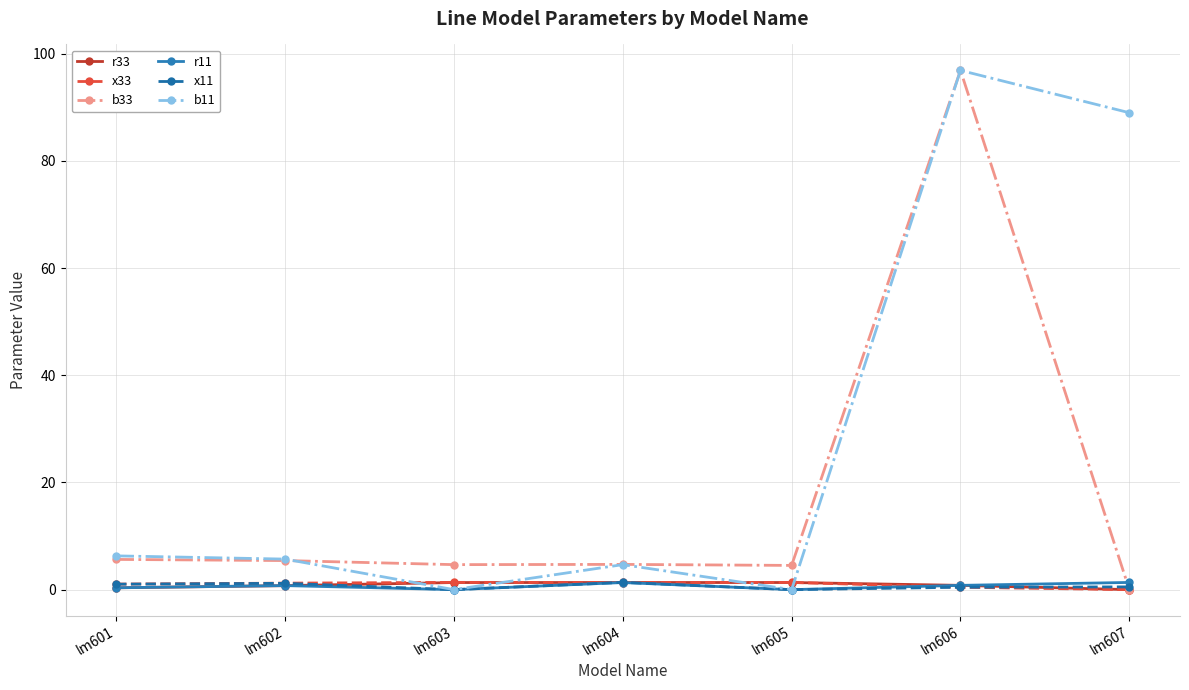

What are all the series names shown in the legend?

r33, x33, b33, r11, x11, b11